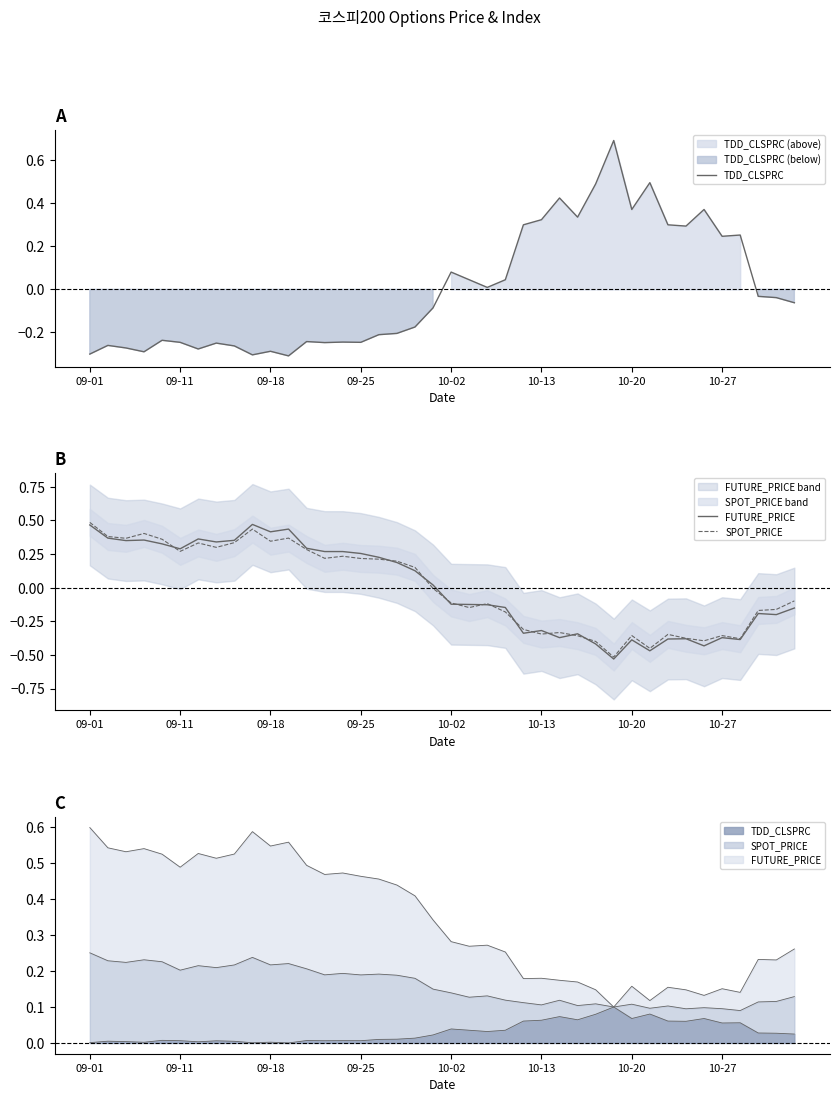

Between 10-27 and 25, which series saw the biggest shift?

FUTURE_PRICE